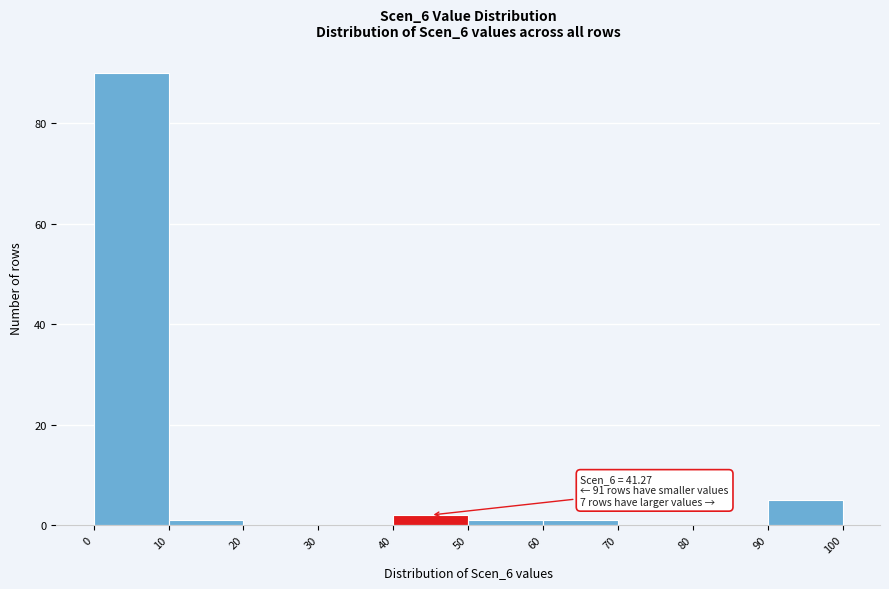

Over which range of the x-axis is the bar tallest?

0 to 10